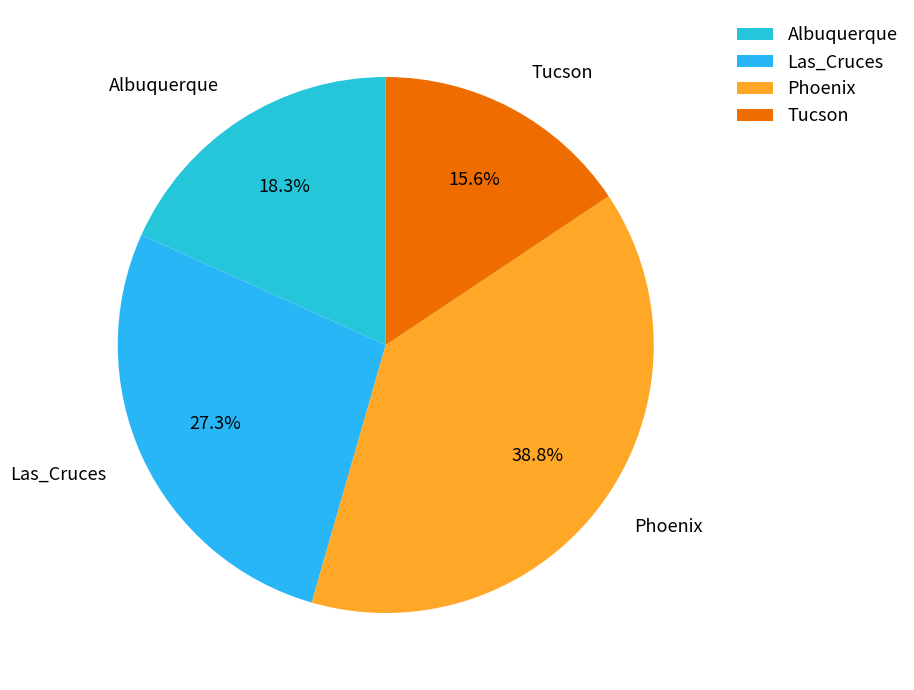

Which slice is the smallest?

Tucson